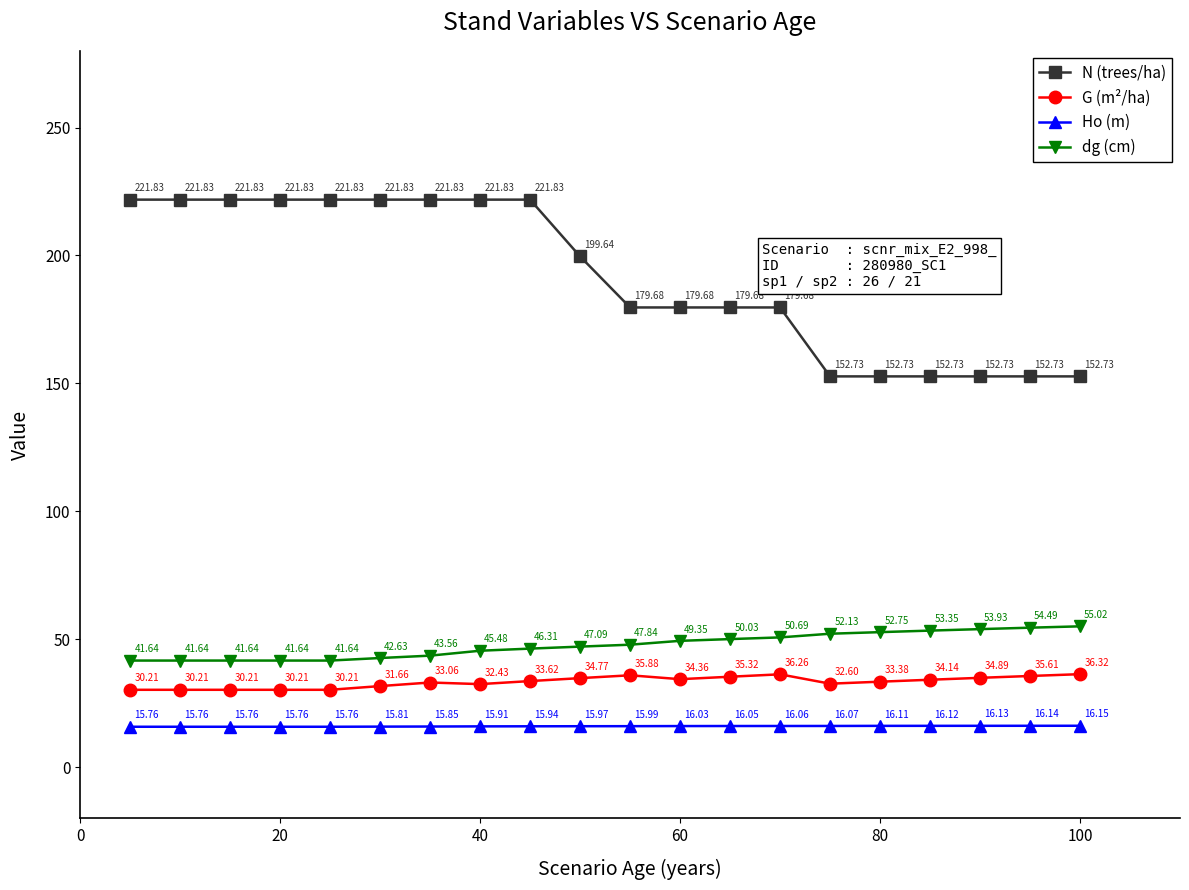

What is the average value of the N (trees/ha) series?

191.6